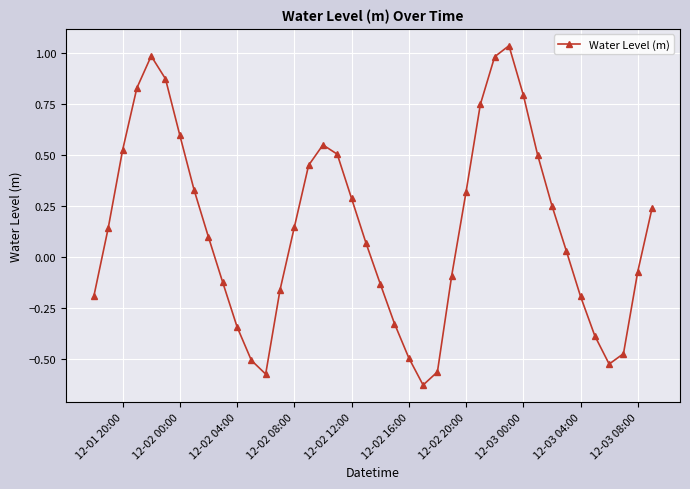

True or false: there are more than 1 points higher than both neighbors.

True